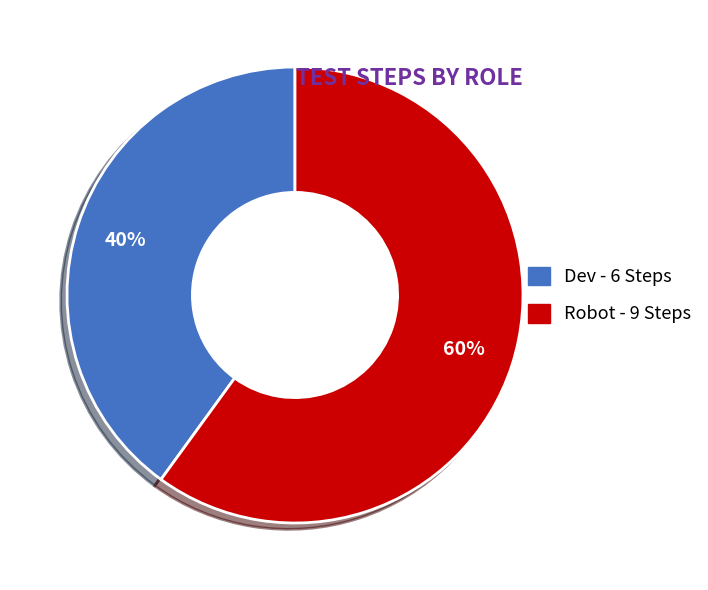

The Dev slice represents 40% of the pie. True or false?

True